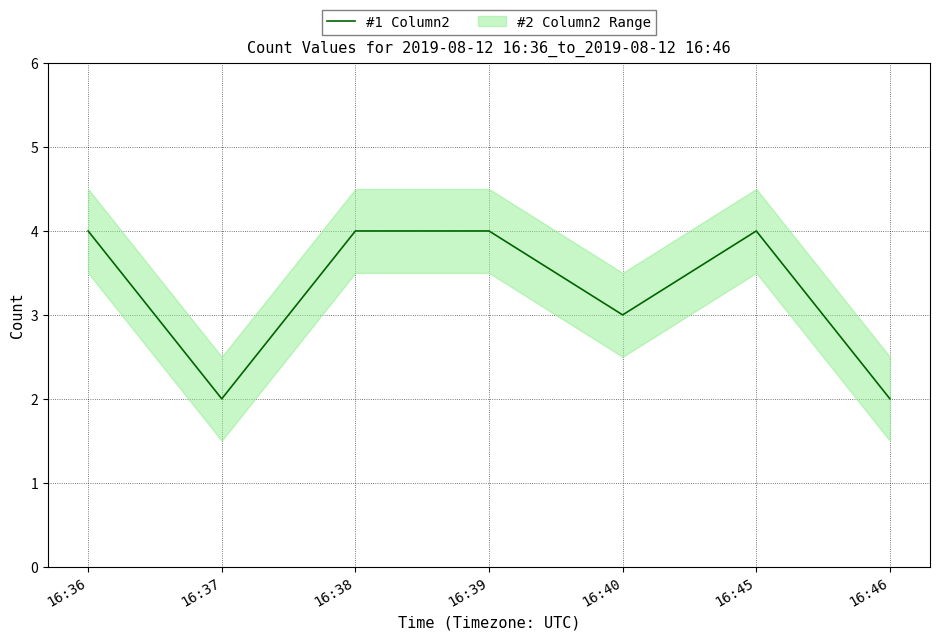

What is the ratio of the value at 16:46 to the value at 16:39?

0.5